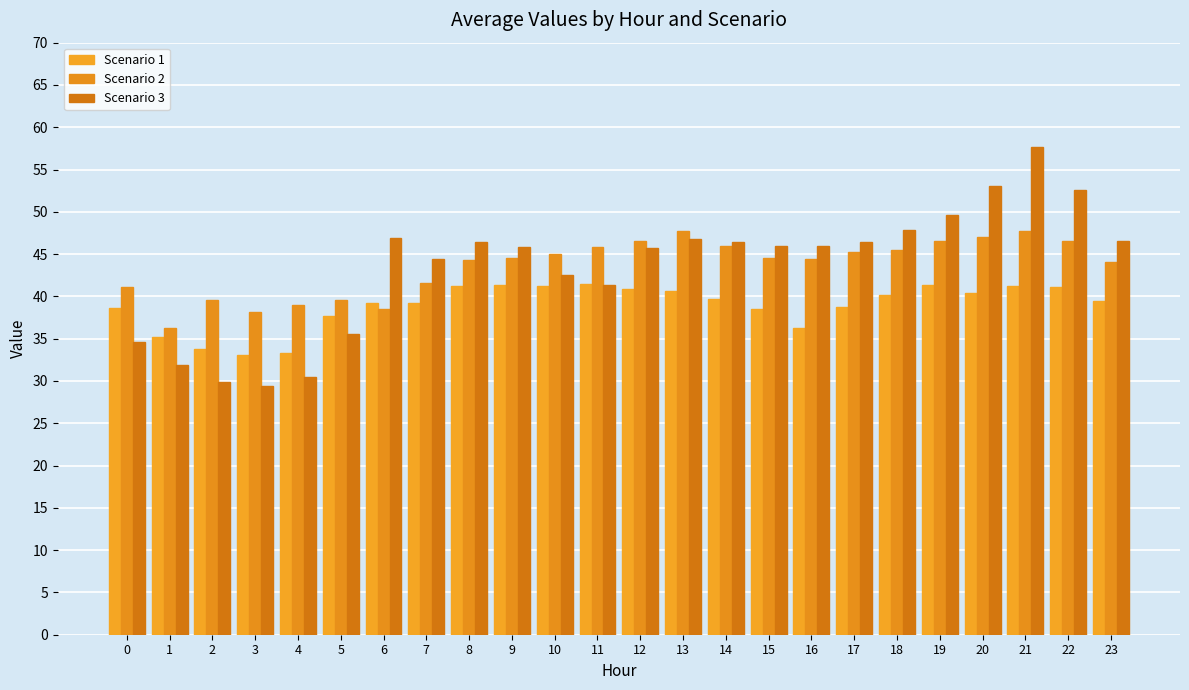

Rank the categories by Scenario 3 value from highest to lowest.

21, 20, 22, 19, 18, 6, 13, 23, 8, 14, 17, 15, 16, 9, 12, 7, 10, 11, 5, 0, 1, 4, 2, 3